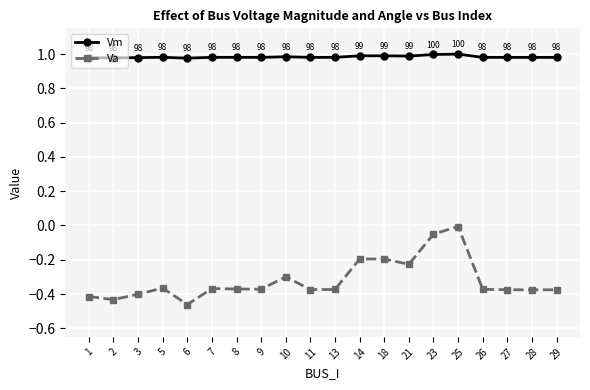

At 23, list the series in order from smallest to largest.

Va, Vm